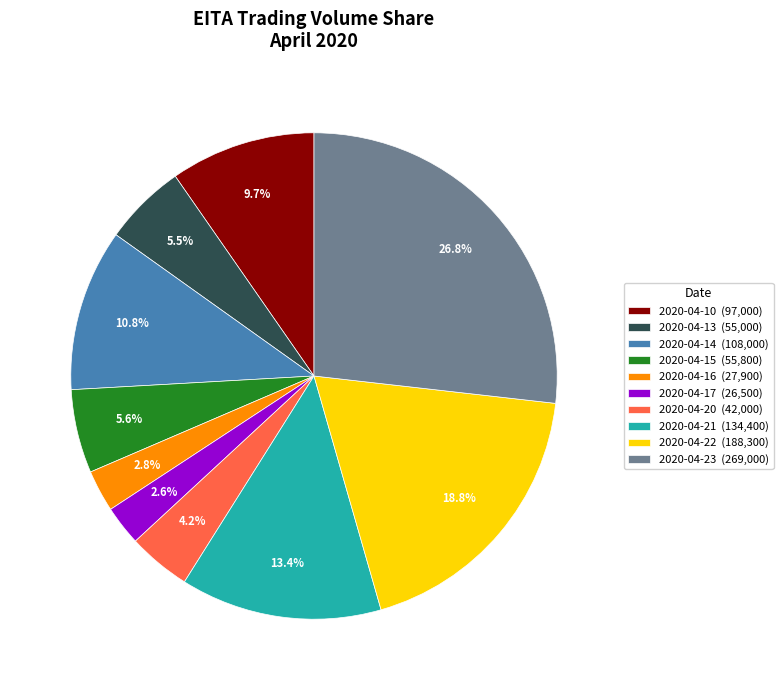

To the nearest percent, what portion does 2020-04-15 represent?

6%